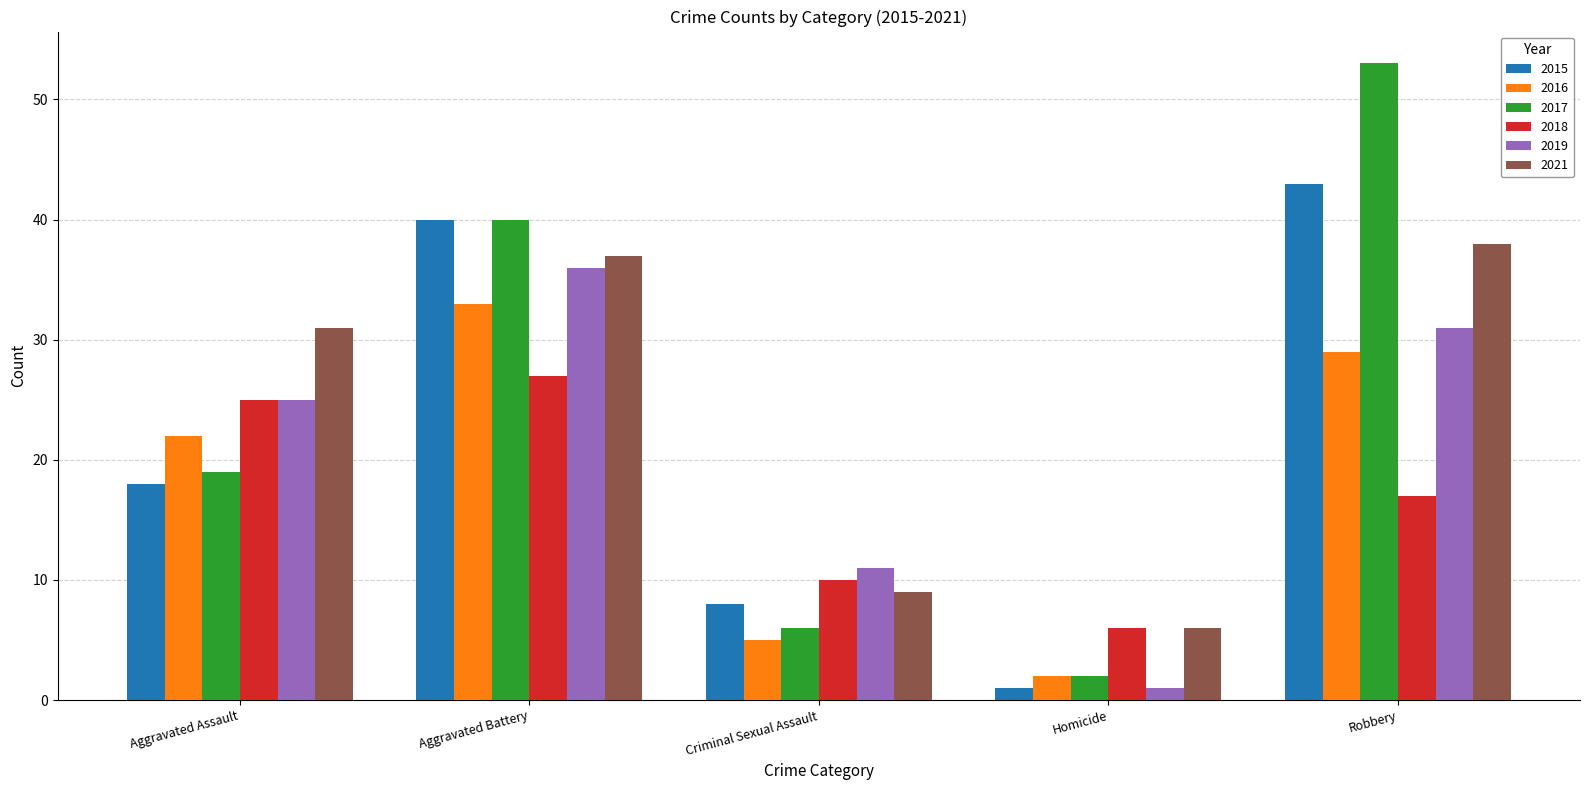

What is the label of the 4th bar from the right?

Aggravated Battery